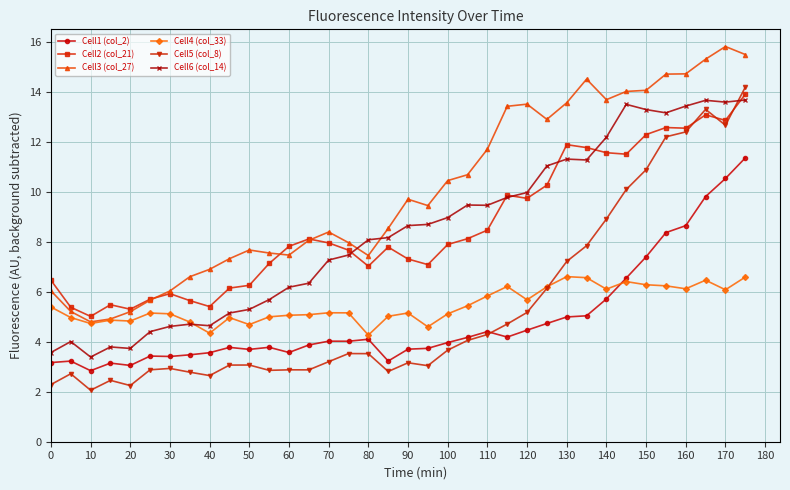

True or false: Cell3 (col_27) and Cell5 (col_8) cross at least once.

False